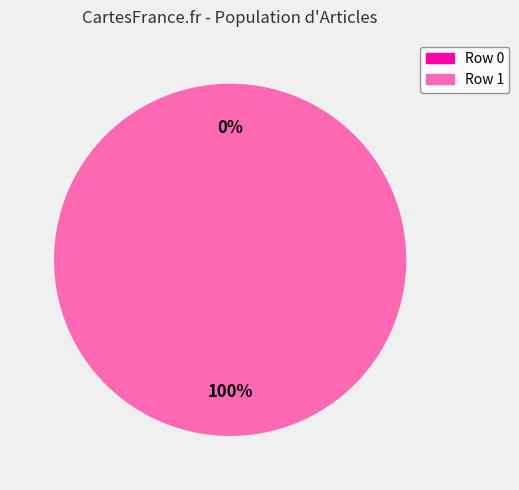

Does any single category account for the majority?

Yes